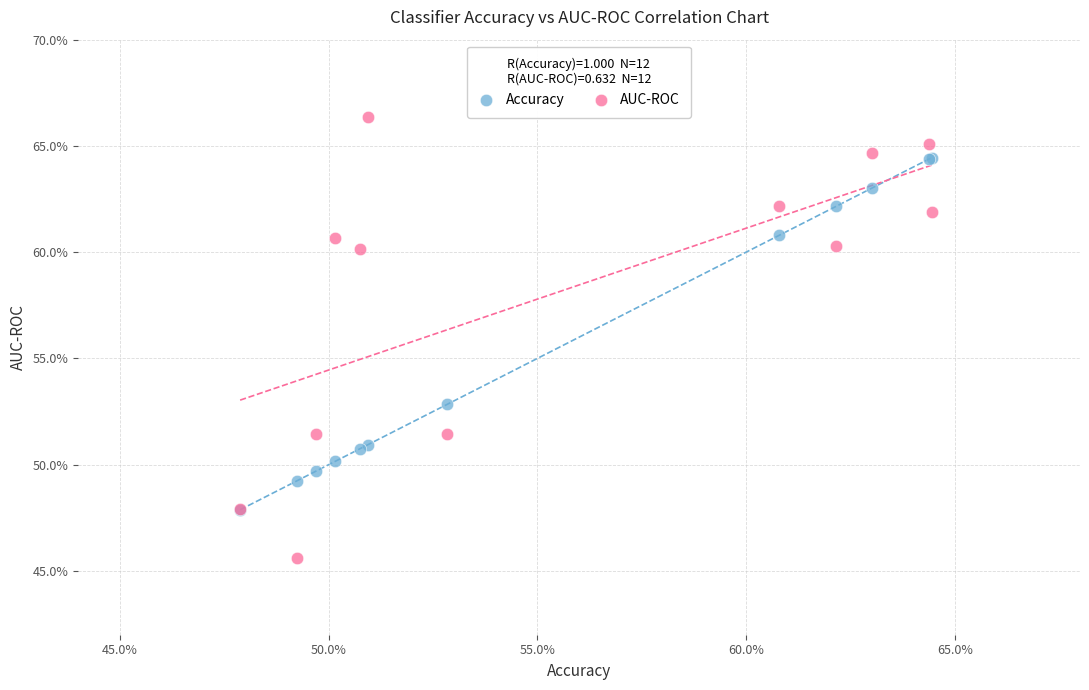

Which series contains the lowest Y value?

AUC-ROC